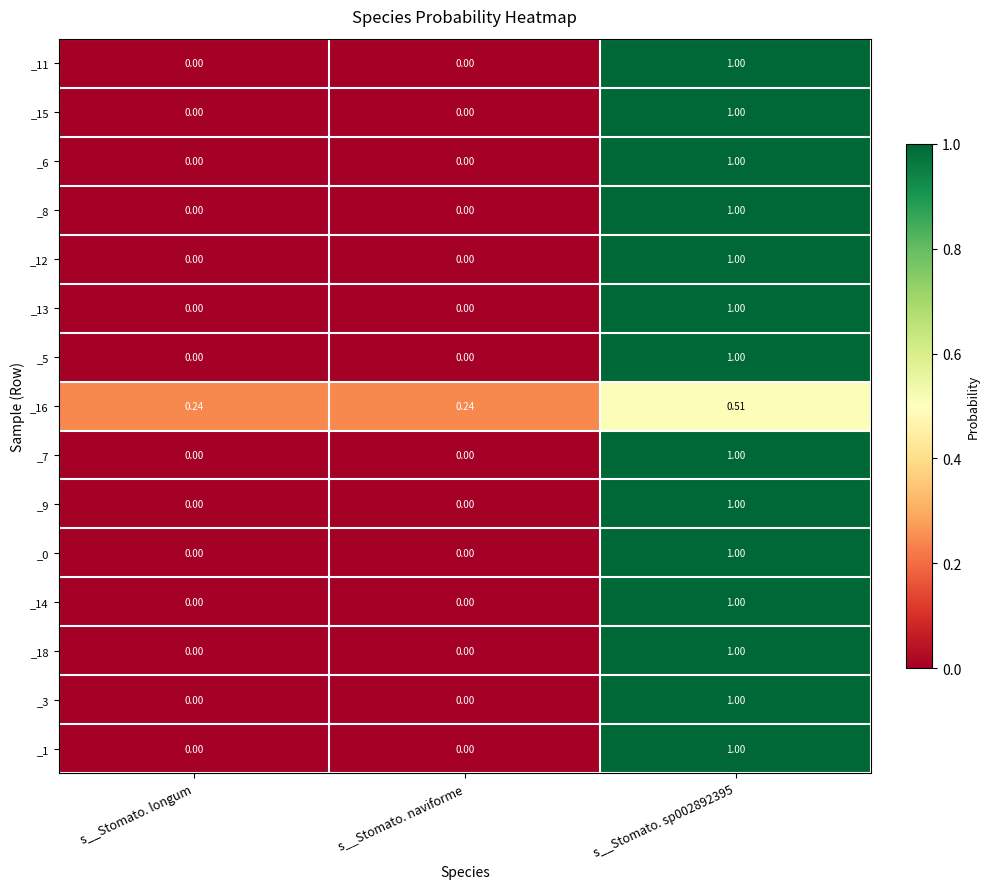

Which label corresponds to the smallest value in the chart?

s__Stomato. longum